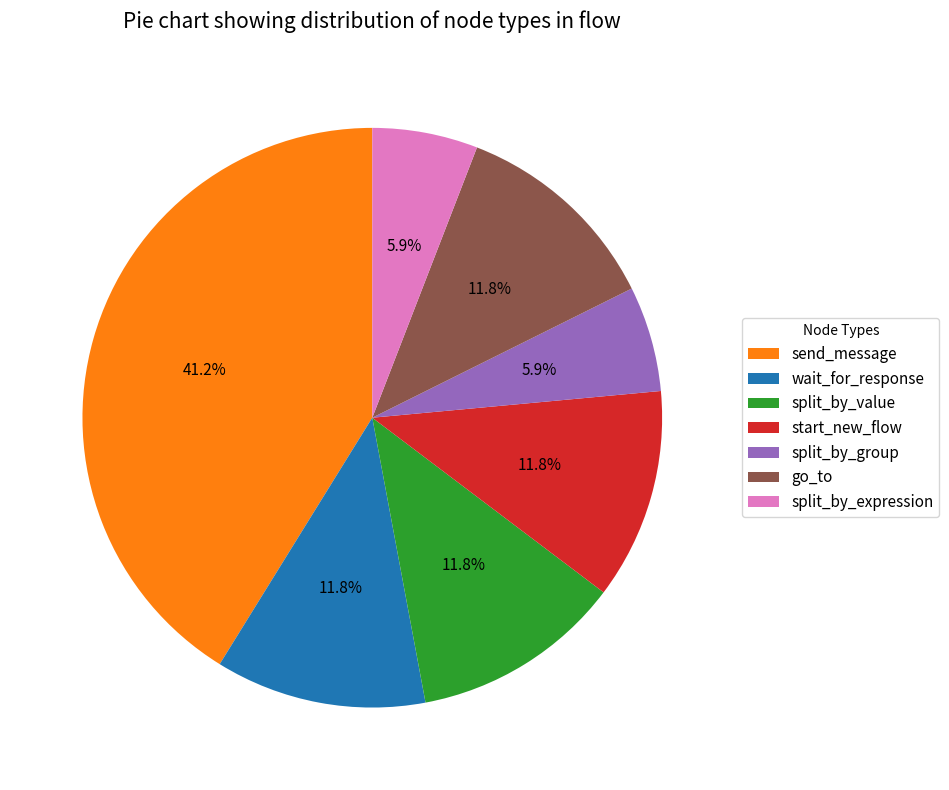

To the nearest percent, what portion does send_message represent?

41%